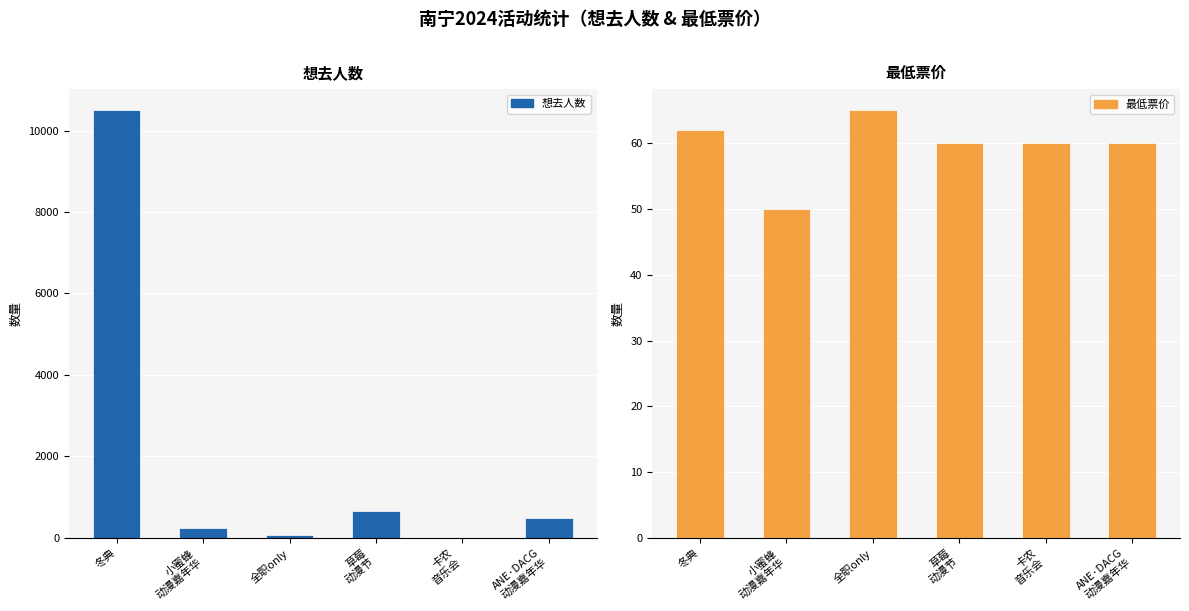

Reading left to right, transcribe all the data shown in this chart.

想去人数: 10492	231	59	656	5	488
最低票价: 62	50	65	60	60	60